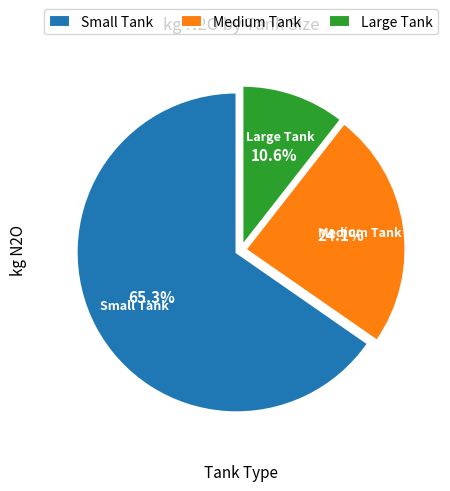

To the nearest percent, what portion does Small Tank represent?

65%